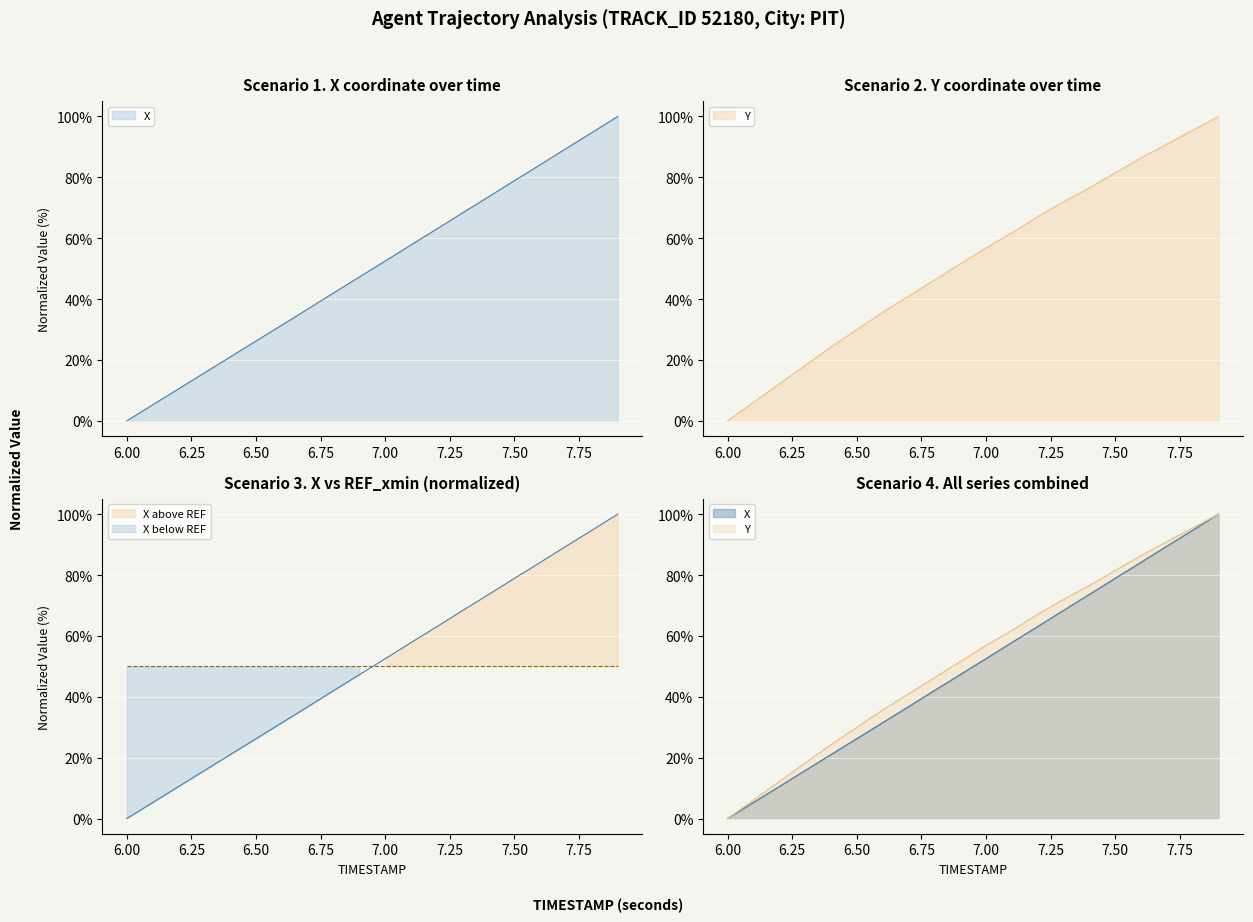

What are all the series names shown in the legend?

X, Y